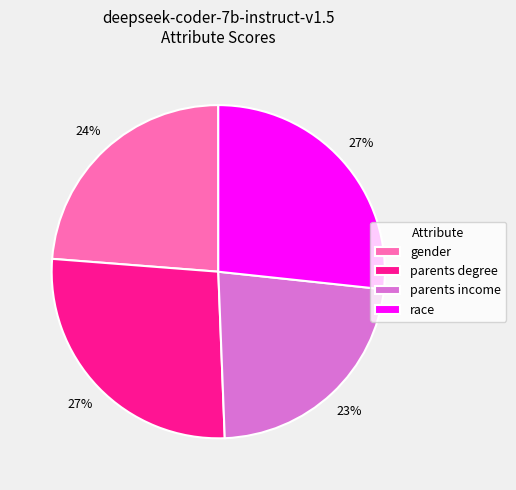

Do parents income and race together represent more than half of the pie?

No